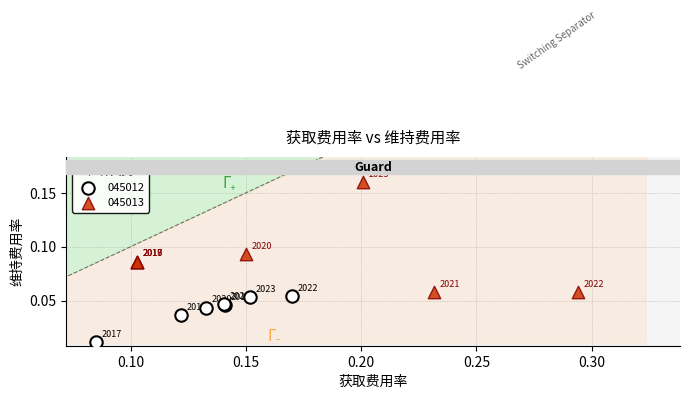

Which series contains the highest Y value?

045013